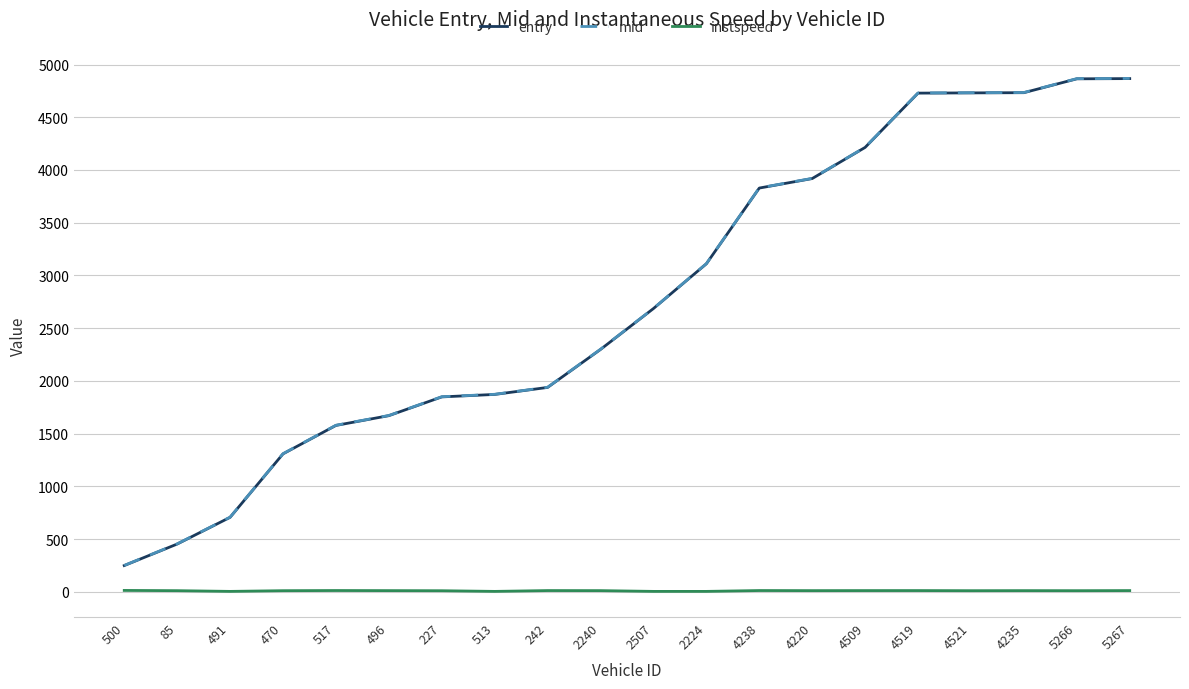

At which label does entry reach its minimum?

500